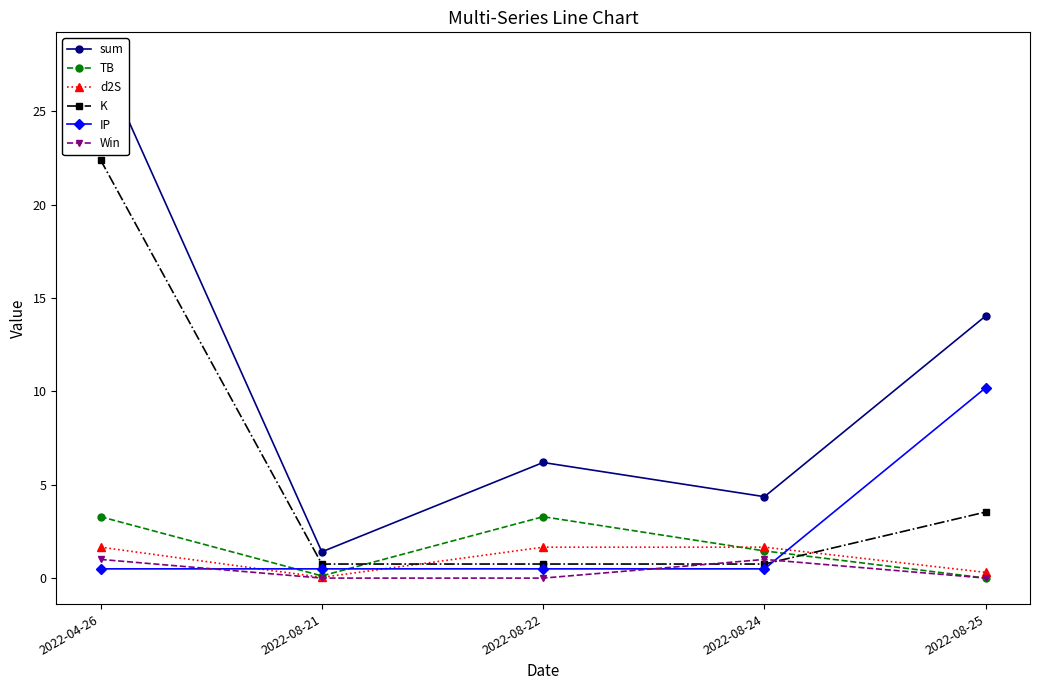

What are all the series names shown in the legend?

sum, TB, d2S, K, IP, Win